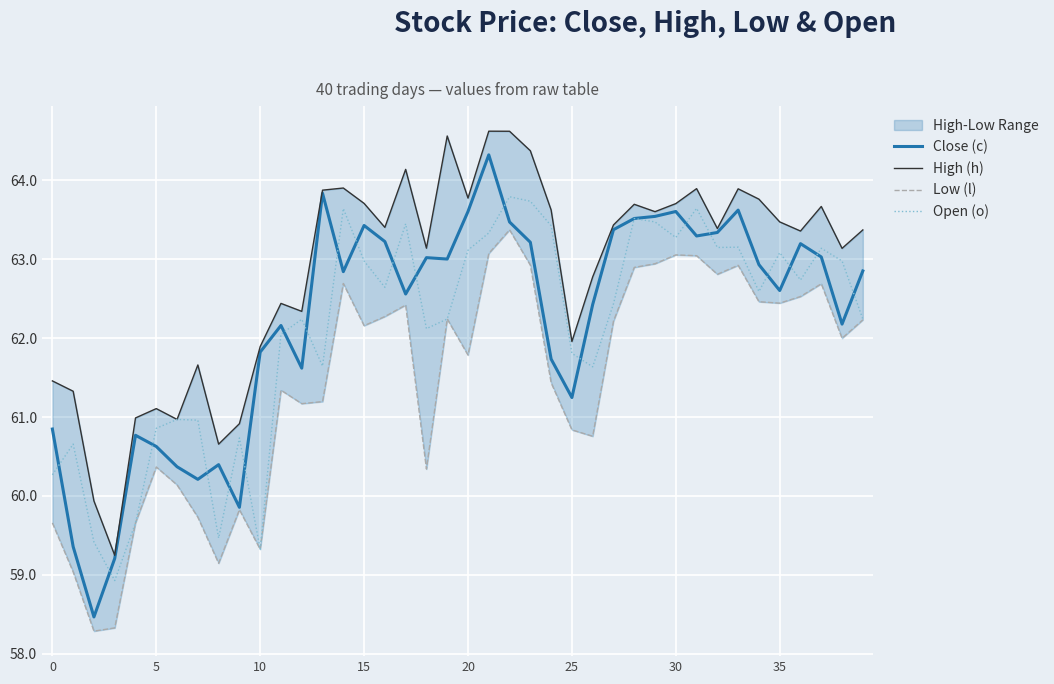

True or false: Low (l) and Close (c) cross at least once.

False